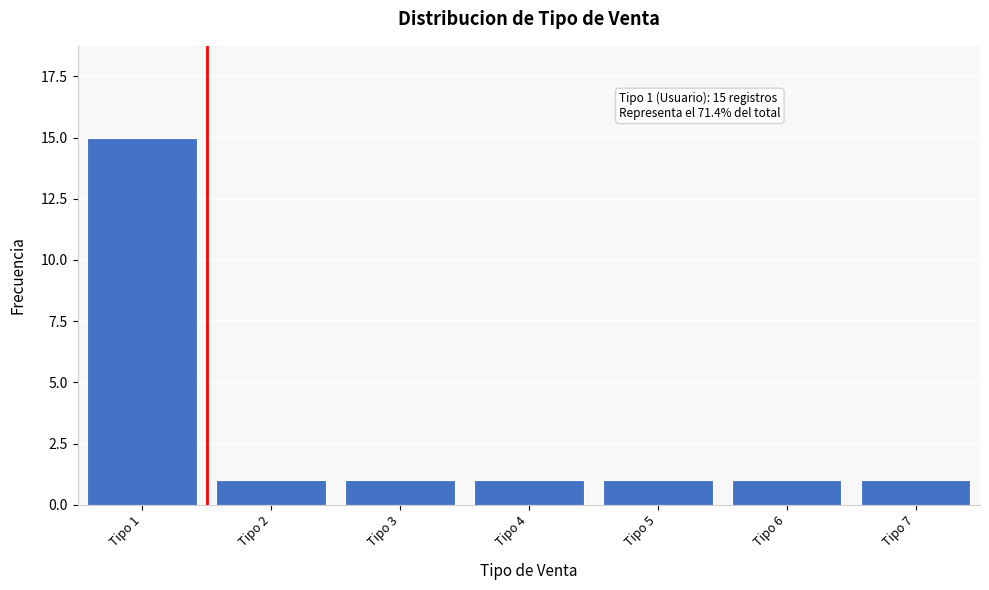

Reading right to left, what are all the values shown in this chart?

1	1	1	1	1	1	15